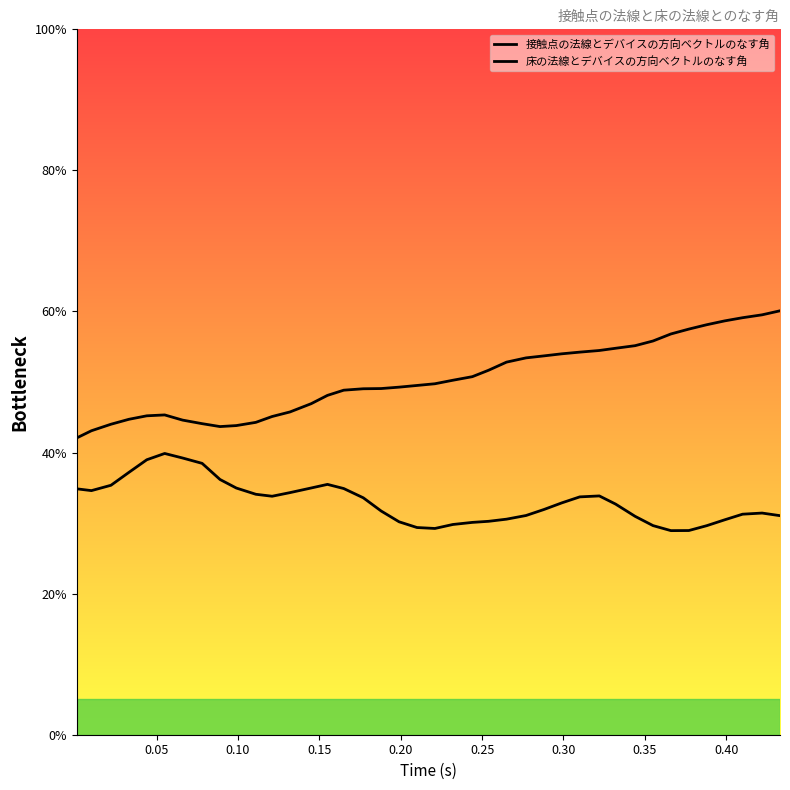

How many lines are shown in the chart?

2